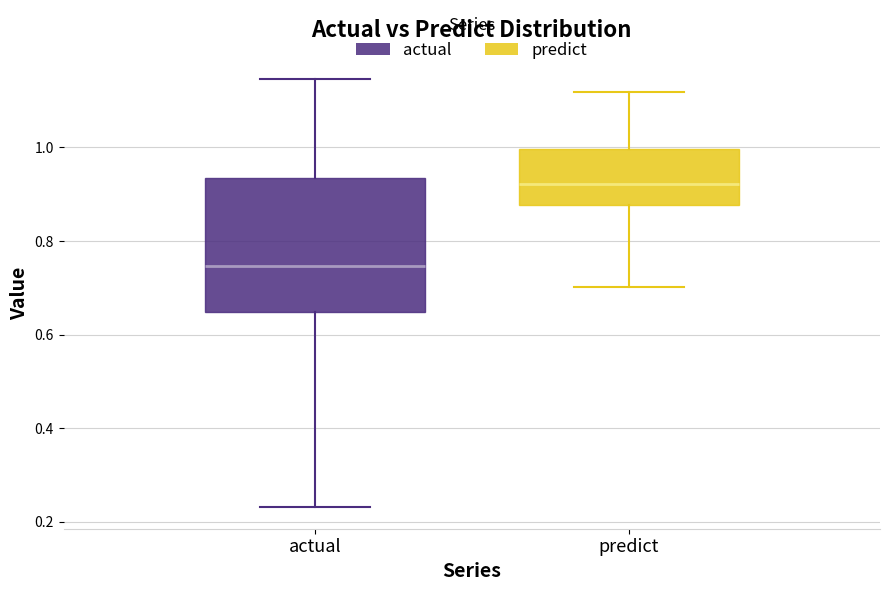

Where does the median line of the box for actual sit on the y-axis? The values are not printed on the chart, so give them approximately, as read against the axis.

0.74